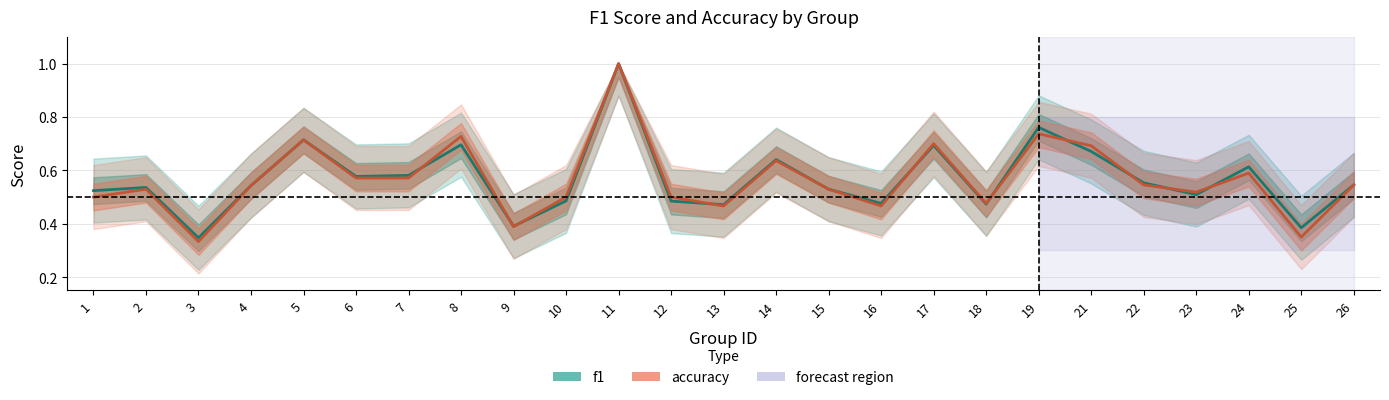

What is the difference between the maximum and minimum values in the accuracy series?

0.7